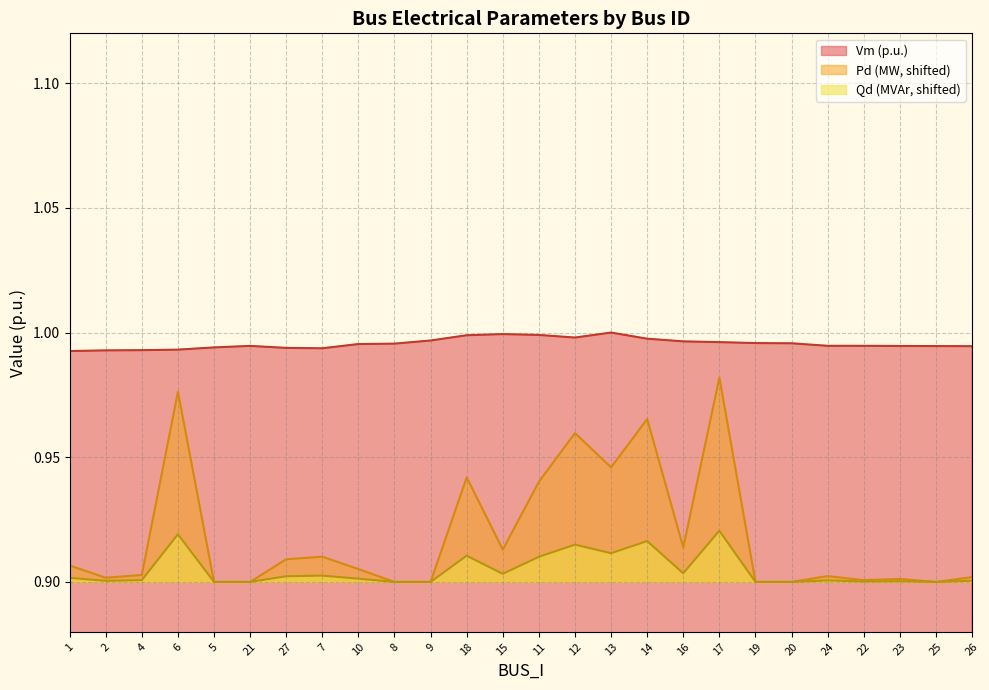

How many distinct data groups are displayed?

3